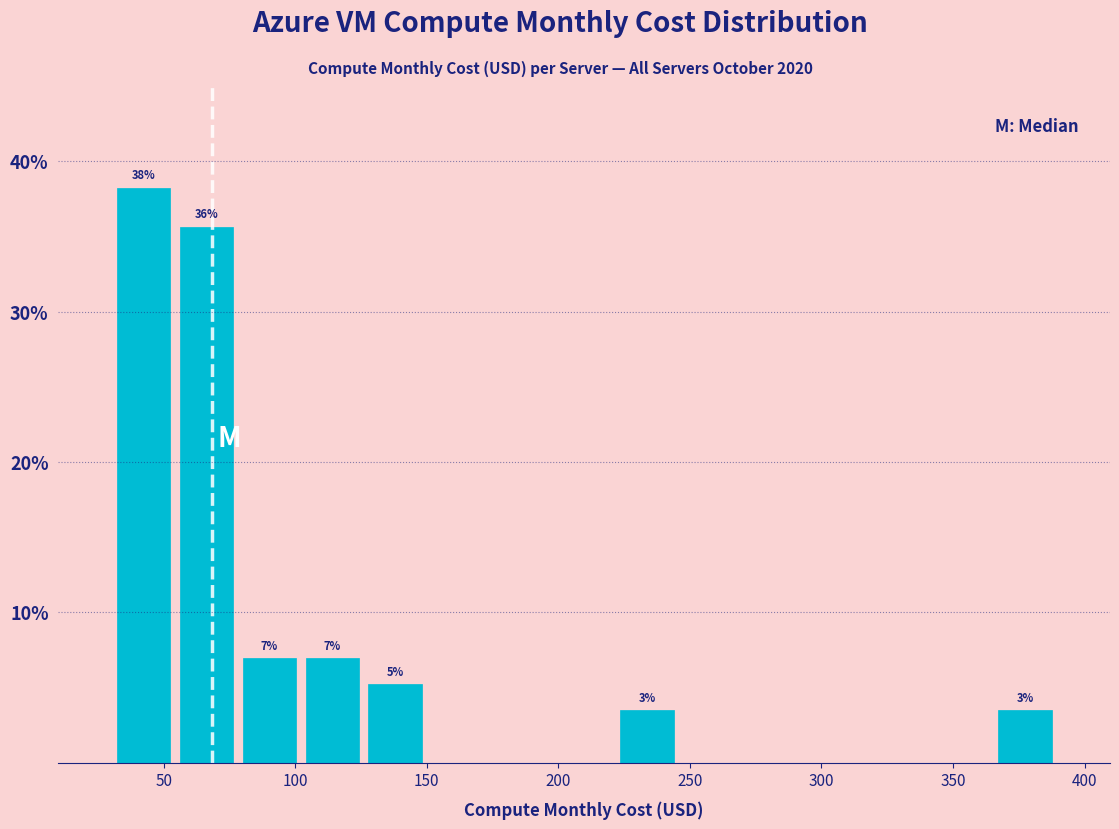

Over which range of the x-axis is the bar tallest?

30 to 55